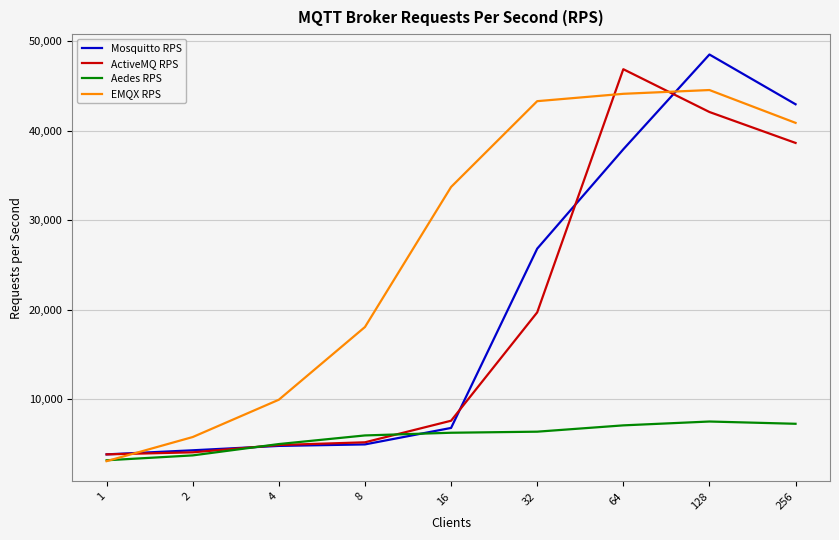

How many times do Aedes RPS and ActiveMQ RPS cross each other?

2